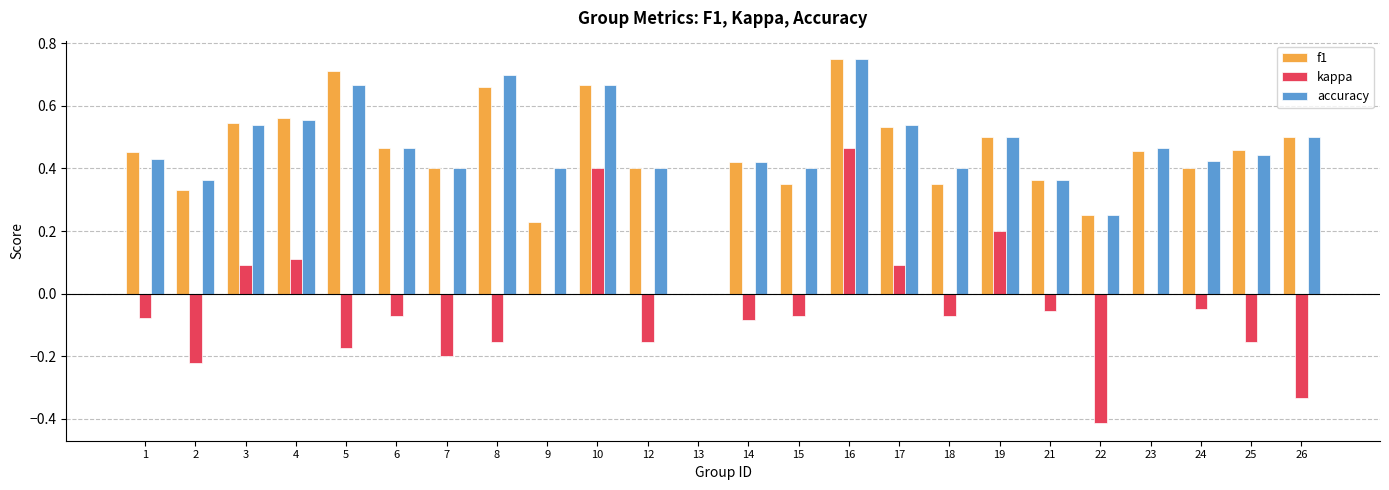

What is the sum of all accuracy values?

11.0